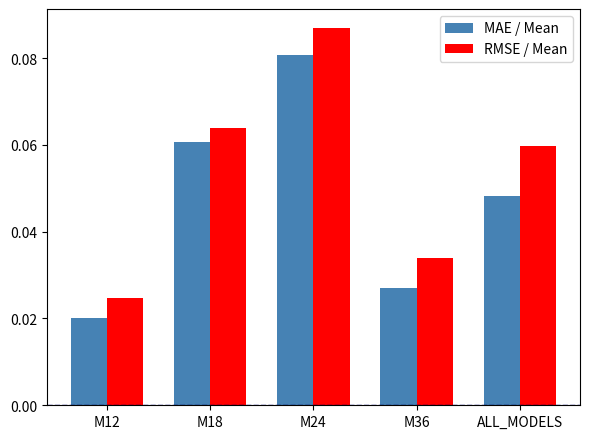

How many groups of bars are there?

5